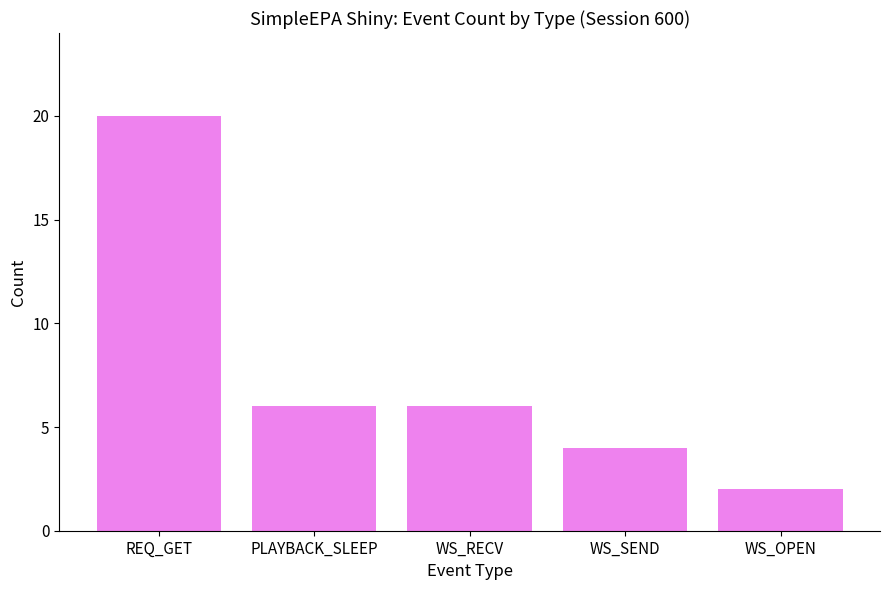

Count the values in the range 4 to 6.

3